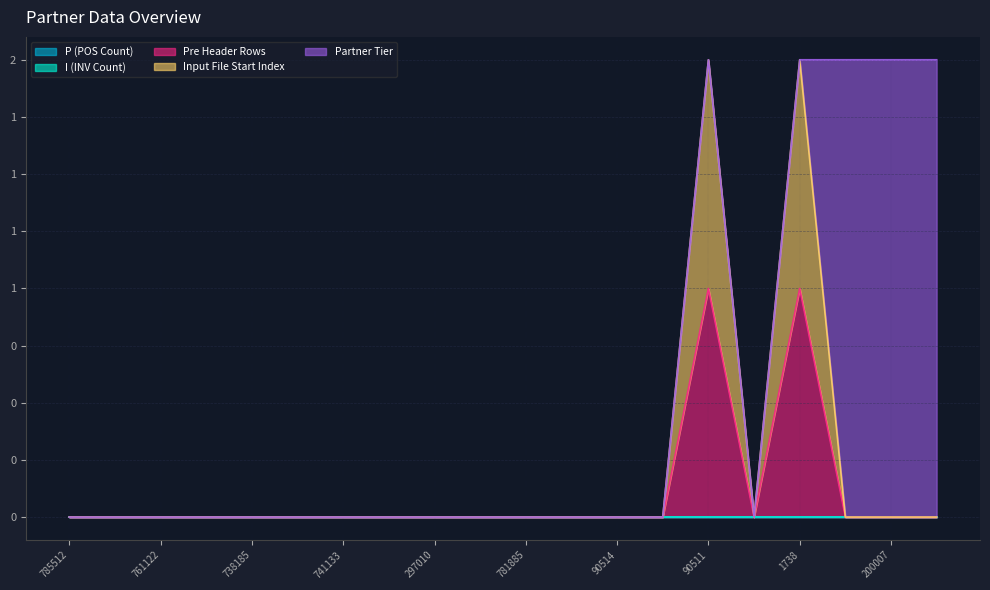

True or false: P (POS Count) has a value of 0 at 781885.

True